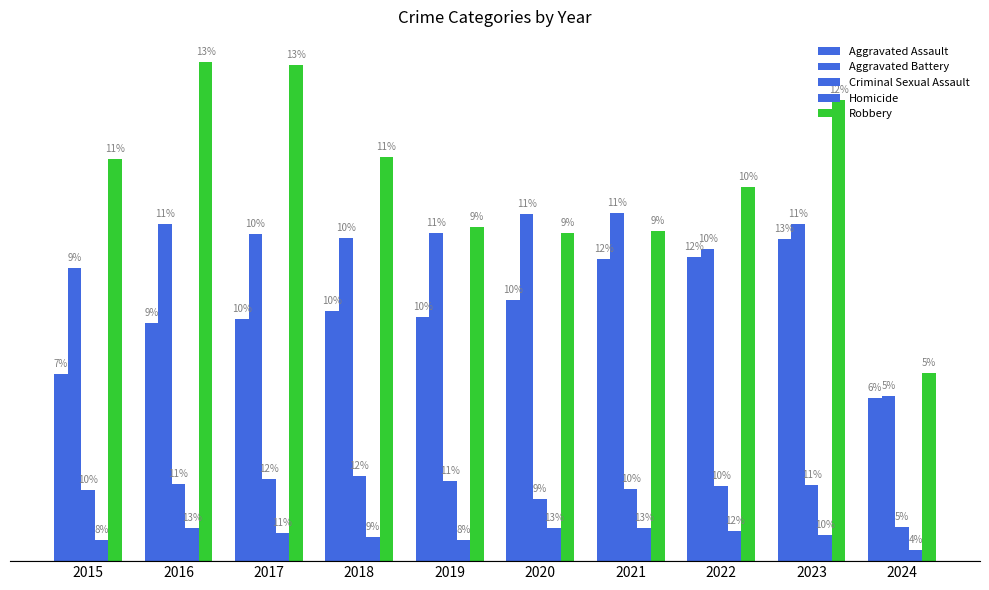

What is the difference between the highest and lowest values at 2017?

11208